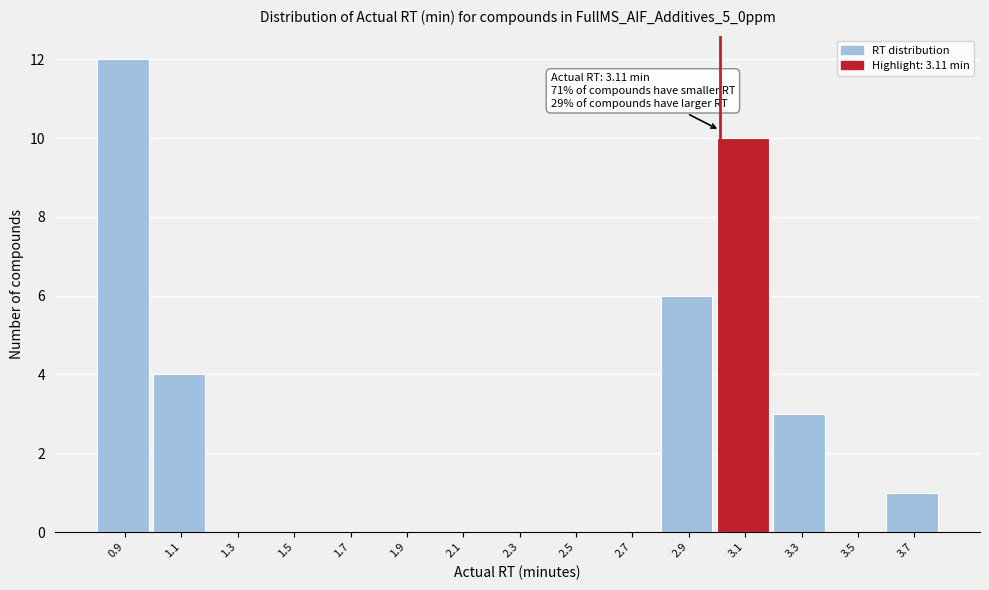

Reading left to right, list all the values displayed in this chart.

0.9=12	1.1=4	1.3=0	1.5=0	1.7=0	1.9=0	2.1=0	2.3=0	2.5=0	2.7=0	2.9=6	3.1=10	3.3=3	3.5=0	3.7=1